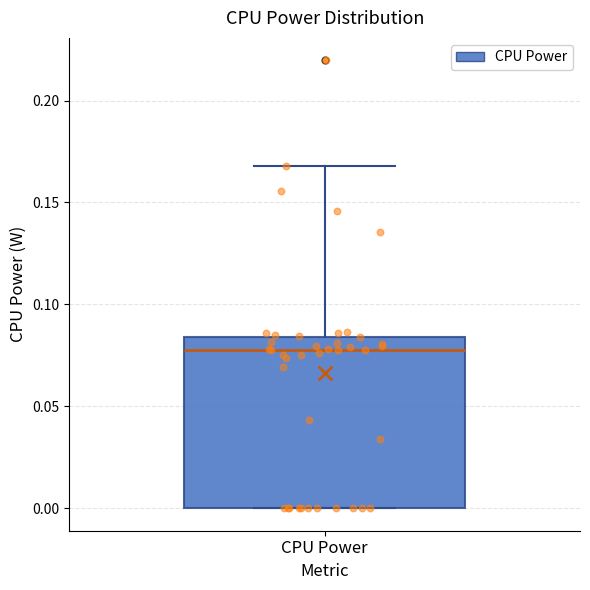

Read this box plot against the y-axis: the position of the median line, the range covered by the box, and the ends of both whiskers. The values are not printed on the chart, so give them approximately, as read against the axis.

median 0.080, box 0.000 to 0.085, whiskers 0.000 to 0.170